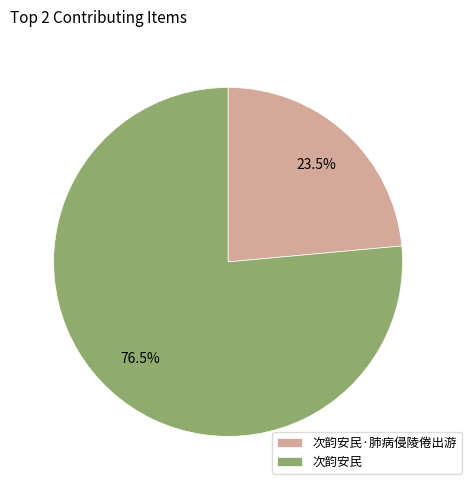

Which category has the smallest portion of the pie?

次韵安民·肺病侵陵倦出游